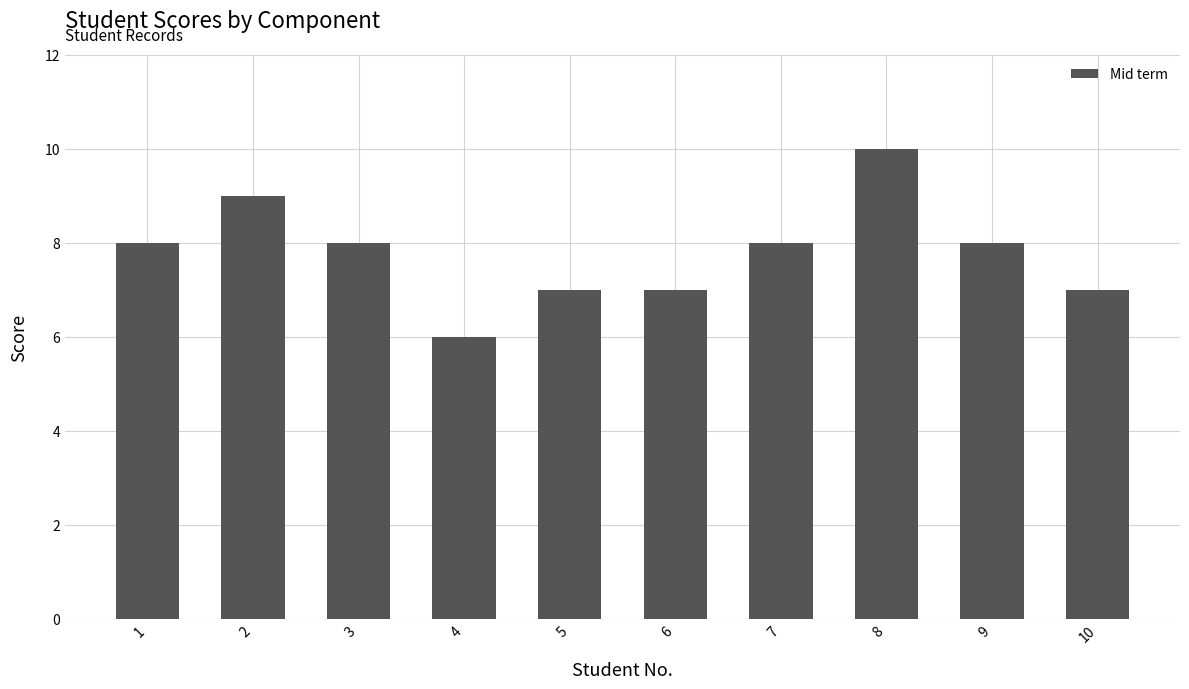

How many values are between 7 and 8?

7